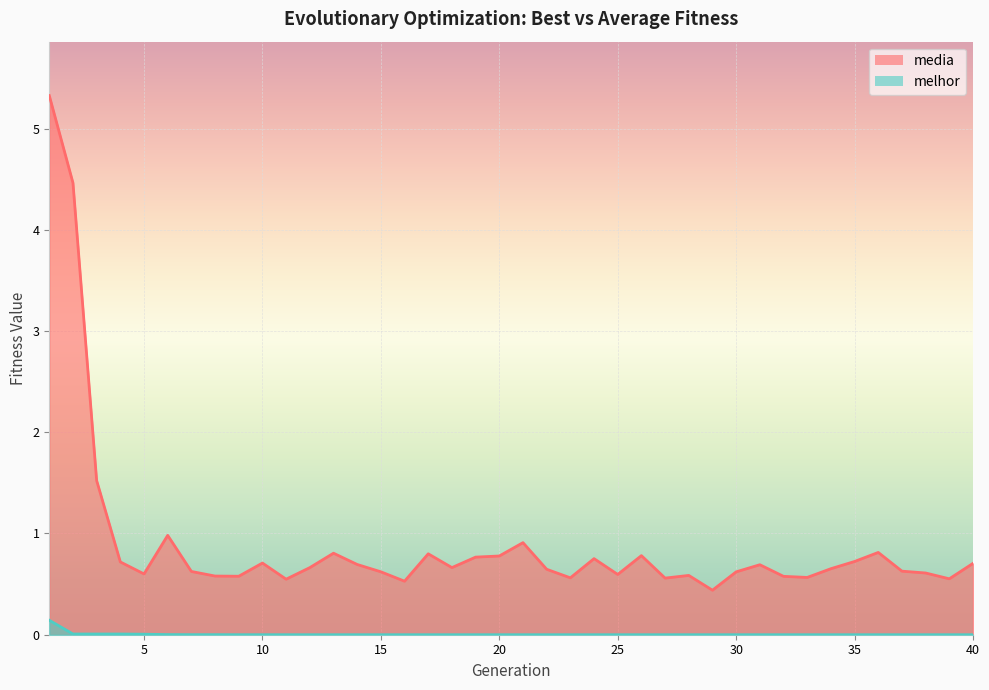

What is the value of the media point at the 34th from the left?

0.7